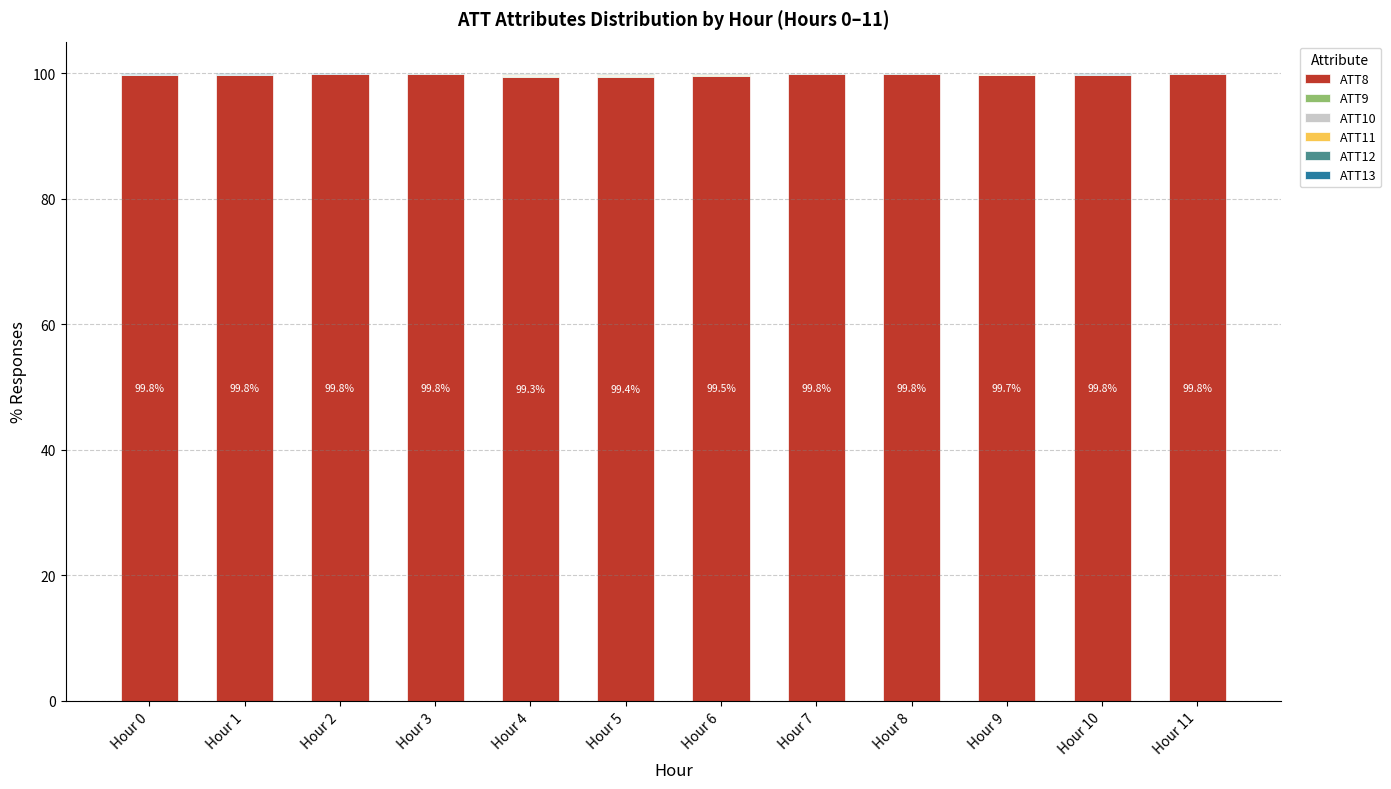

How many data points does each series have?

12